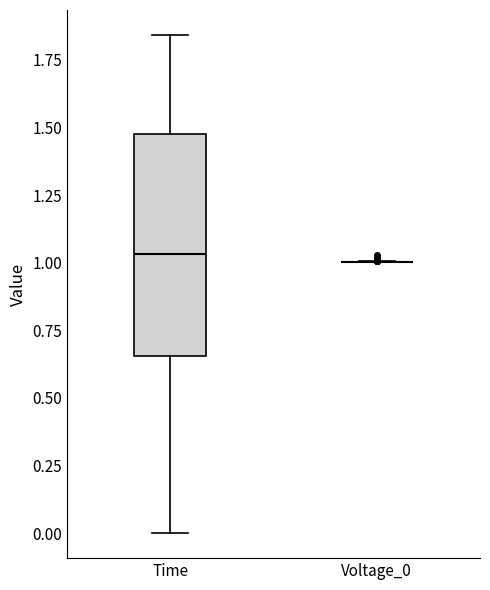

Reading left to right, transcribe this box plot: for each box, give where its median line is, the range the box spans, and where its two whiskers end, as read against the y-axis. The values are not printed on the chart, so give them approximately, as read against the axis.

Time: median 1.05, box 0.65 to 1.45, whiskers 0.00 to 1.85
Voltage_0: box collapsed to a line at 1.00, whiskers 1.00 to 1.00